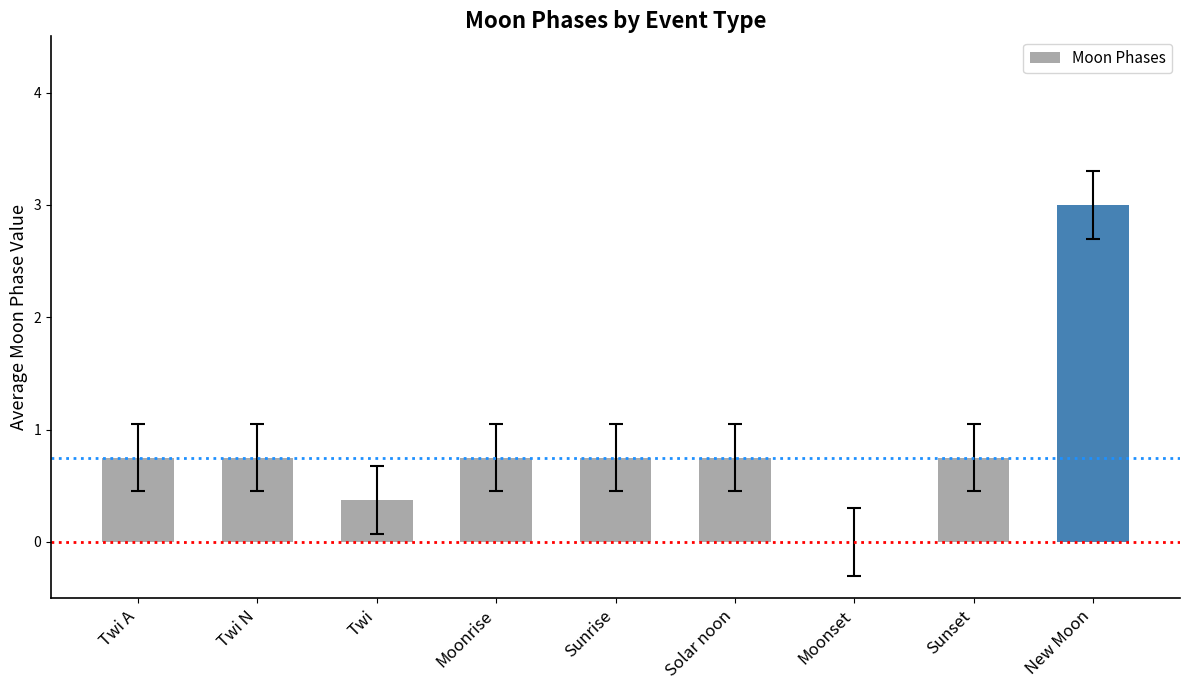

True or false: the data shows 0.4 at Twi.

True